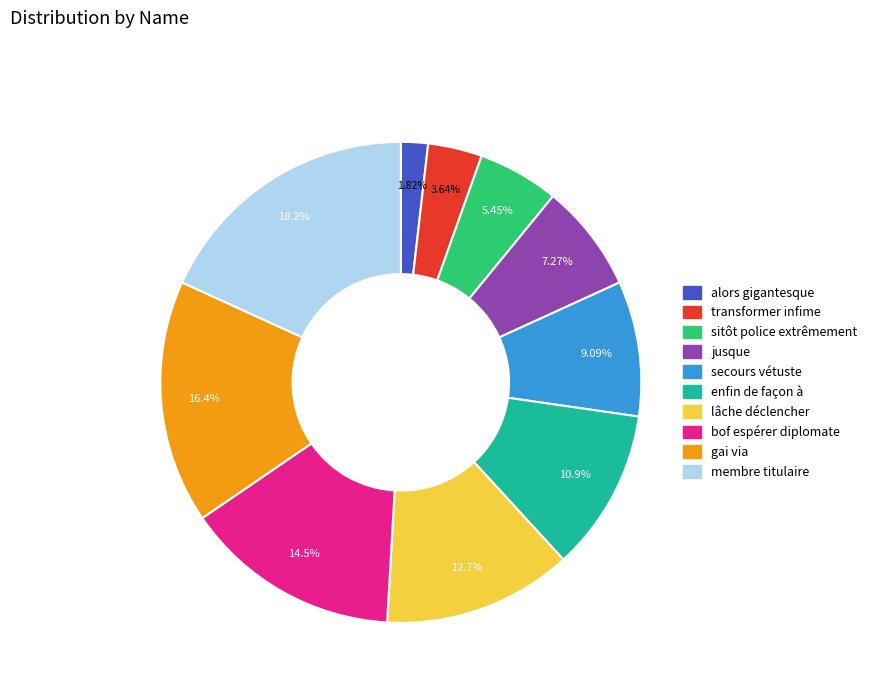

What is the ratio of the value at bof espérer diplomate to the value at membre titulaire?

0.8